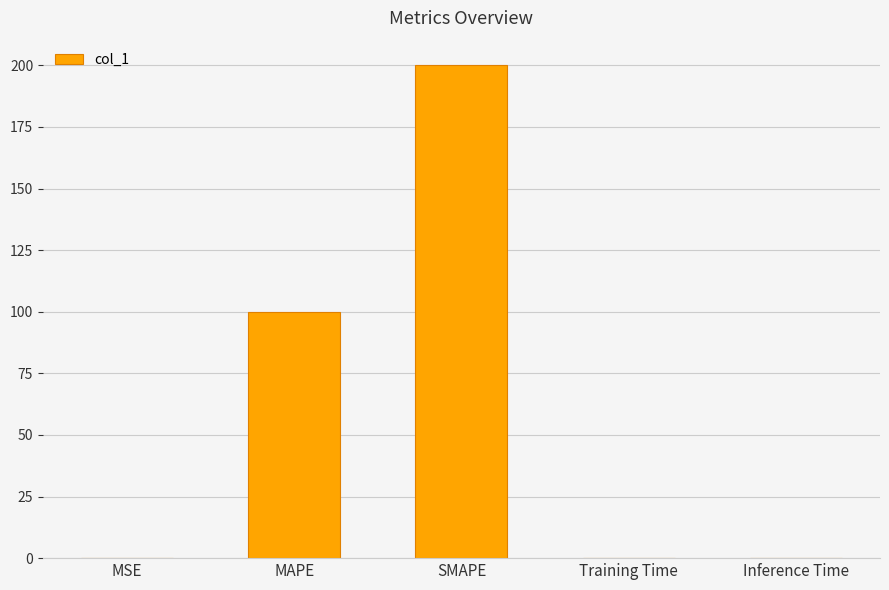

What is the approximate value at SMAPE?

200.0